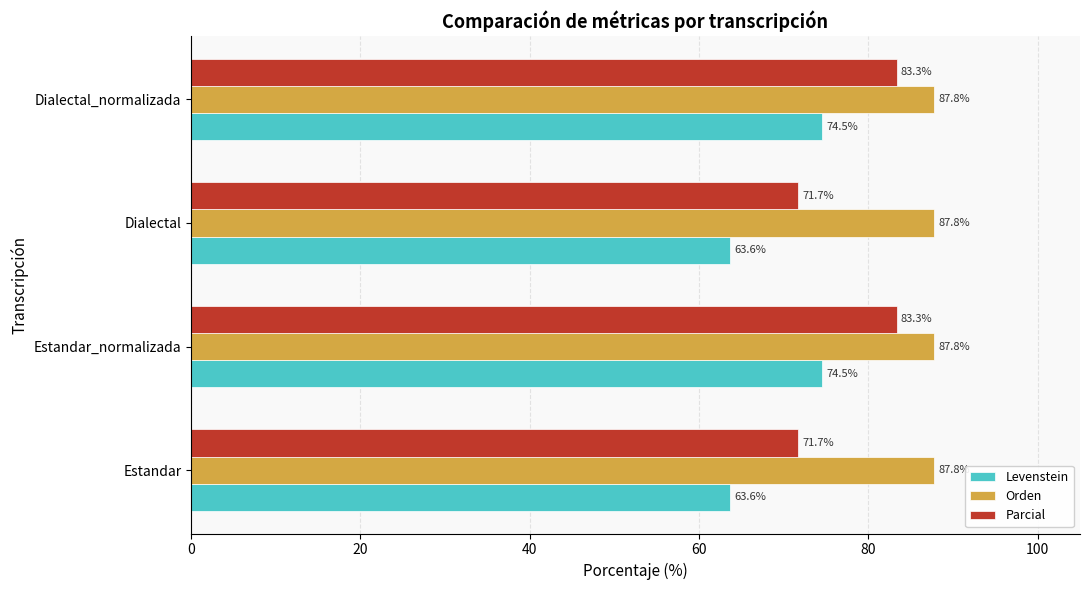

What is the smallest value displayed?

63.6